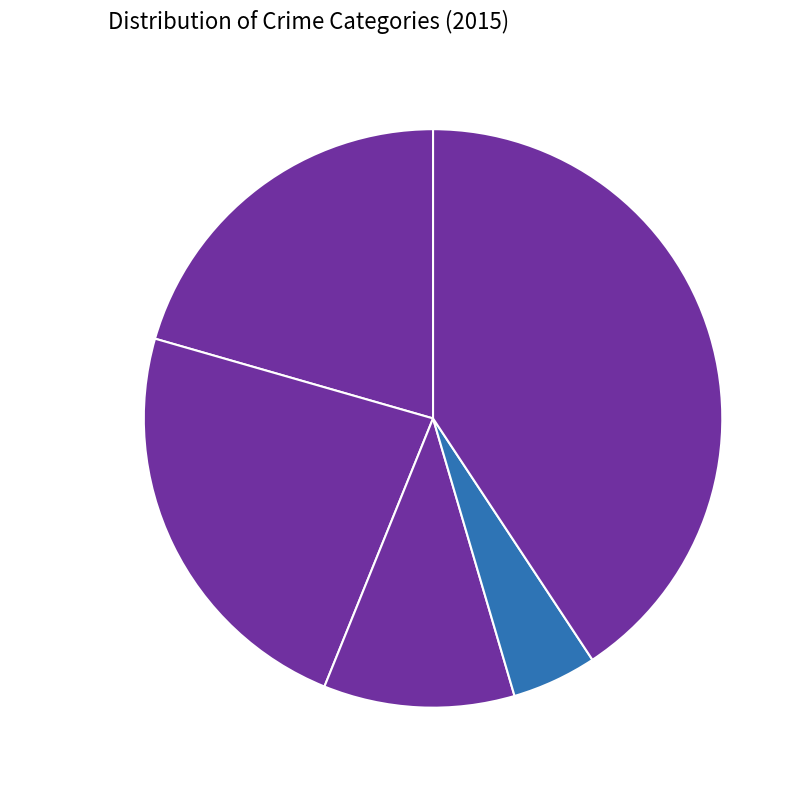

What percentage is the Aggravated Assault slice, to the nearest percent?

21%